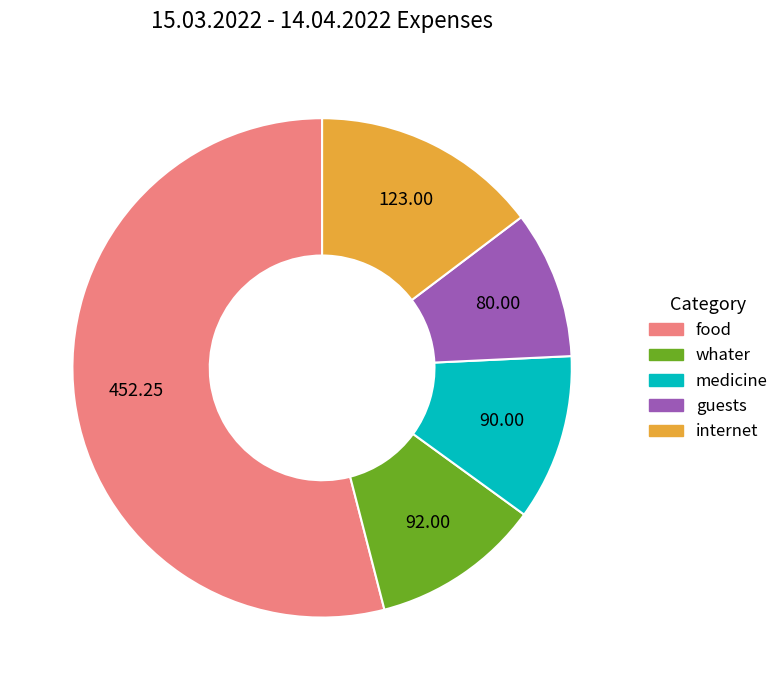

True or false: food accounts for 54% of the total.

True